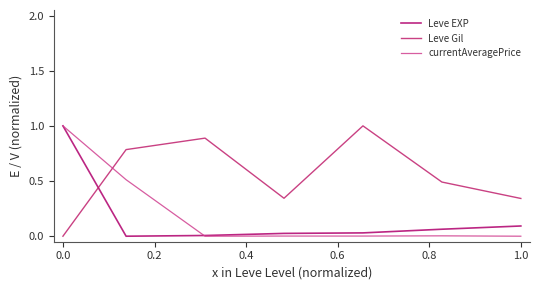

Rank the series by their maximum value, from lowest to highest.

Leve EXP, Leve Gil, currentAveragePrice